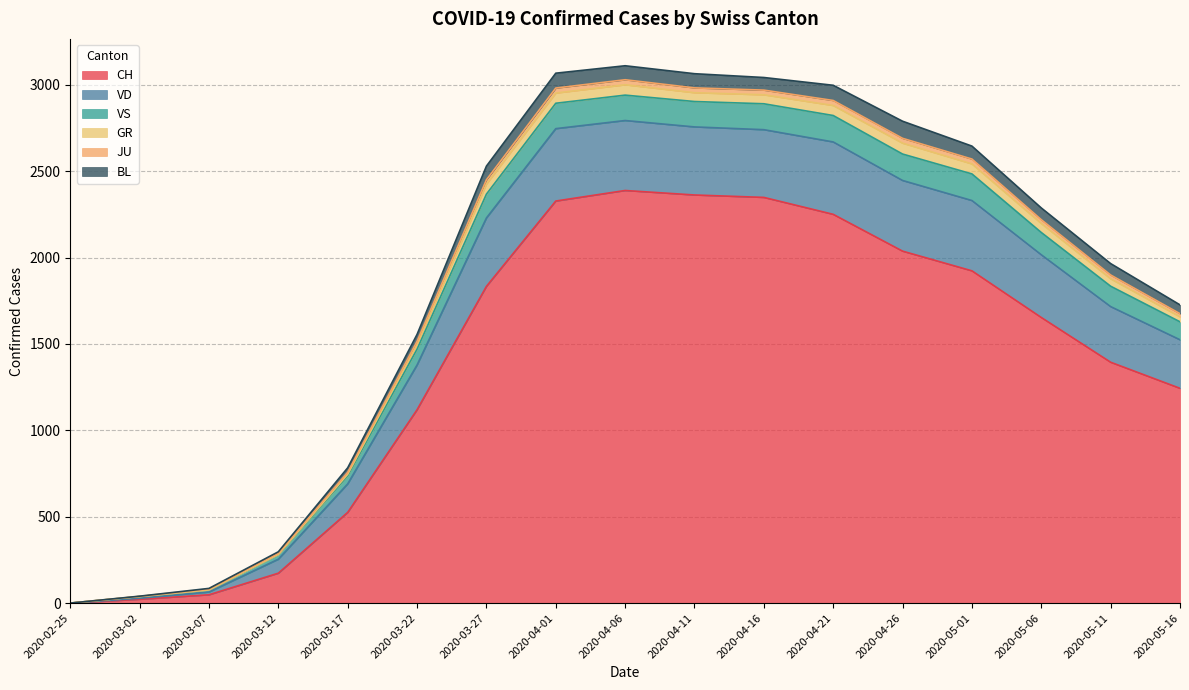

List the labels in order of JU value, smallest first.

2020-02-25, 2020-03-02, 2020-03-07, 2020-03-12, 2020-03-17, 2020-03-22, 2020-05-16, 2020-05-11, 2020-05-06, 2020-03-27, 2020-05-01, 2020-04-26, 2020-04-21, 2020-04-16, 2020-04-01, 2020-04-11, 2020-04-06